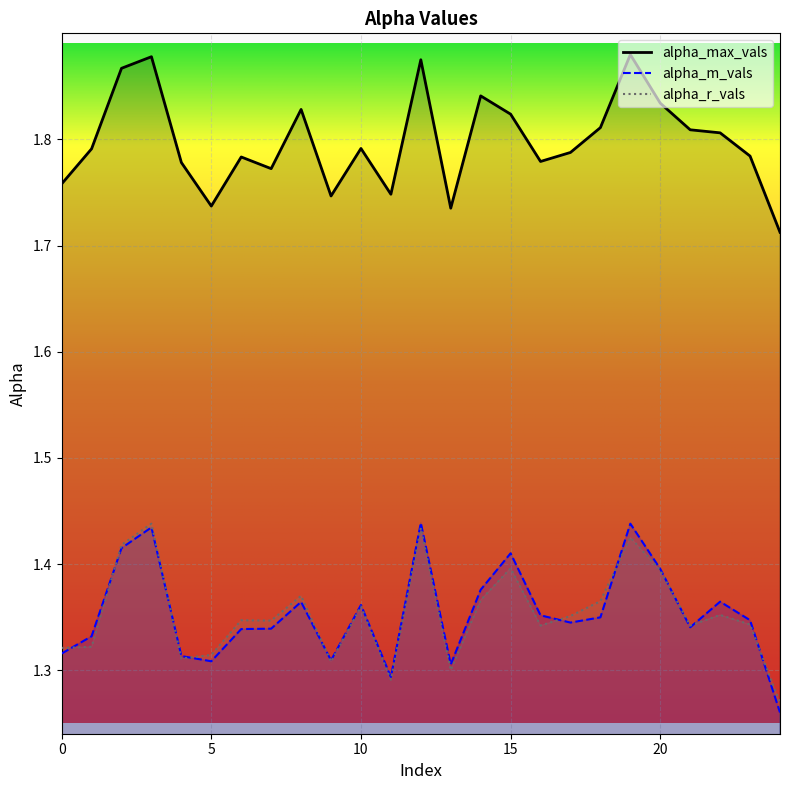

What is the difference between the maximum and minimum values in the alpha_r_vals series?

0.2